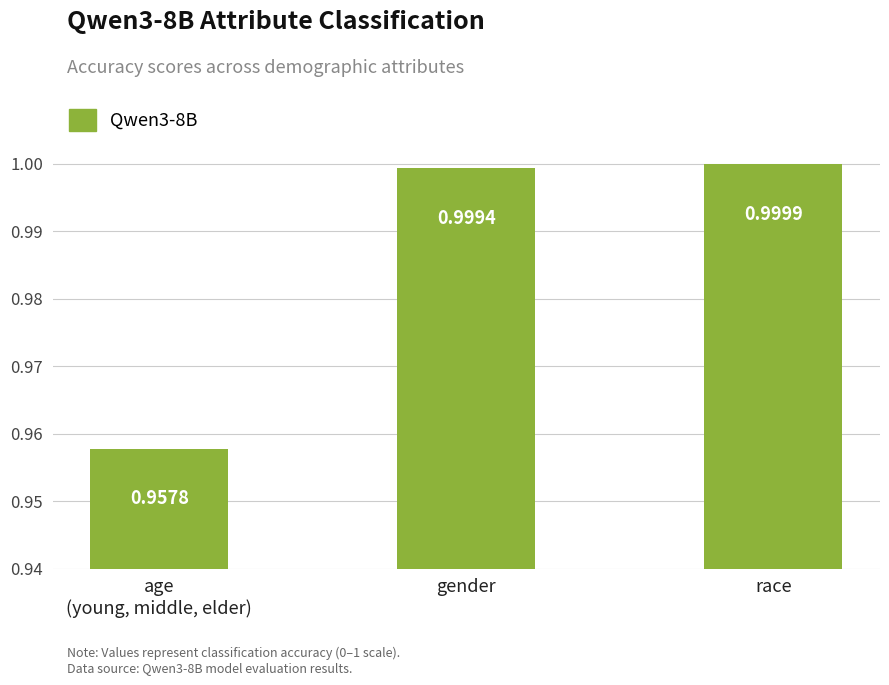

What is the label of the 1st bar from the right?

race